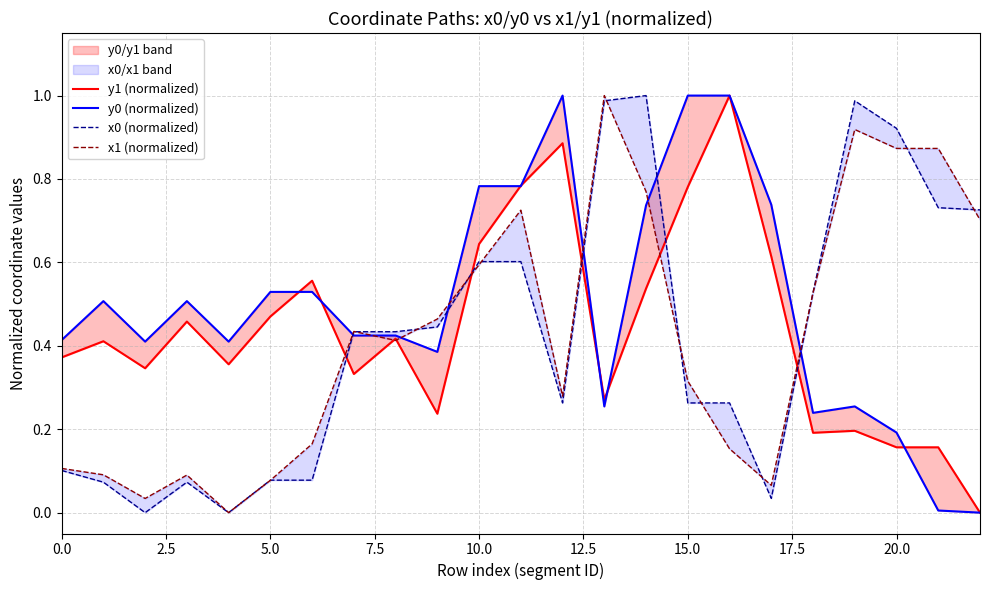

What is the difference between the y1 (normalized) values at 20 and 13?

0.1